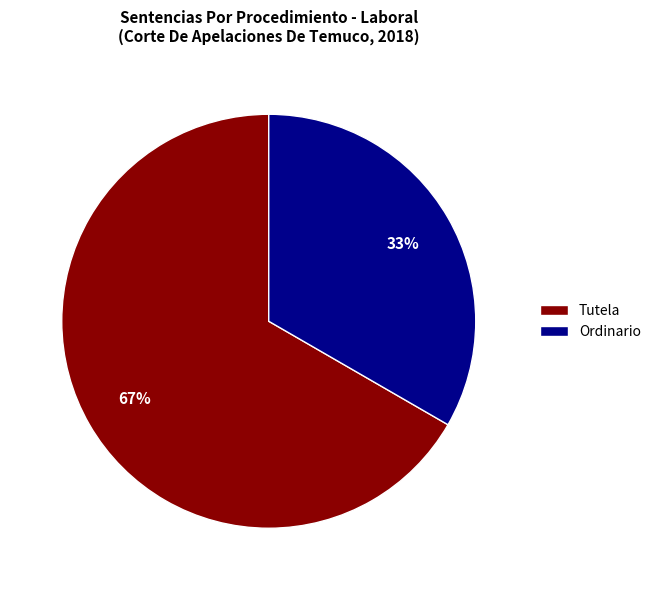

What is the majority slice?

Tutela